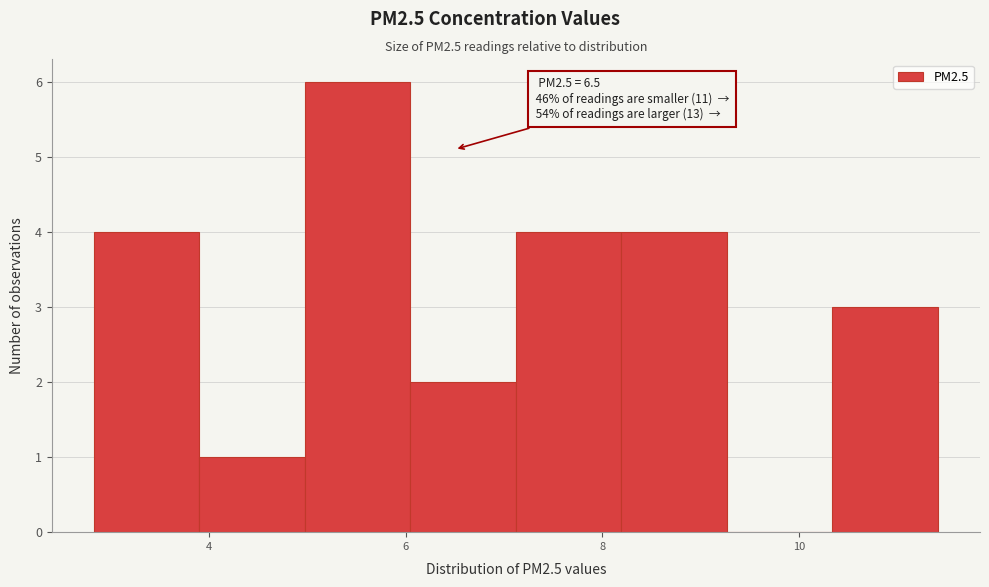

Which range on the x-axis has the tallest bar?

5.0 to 6.0